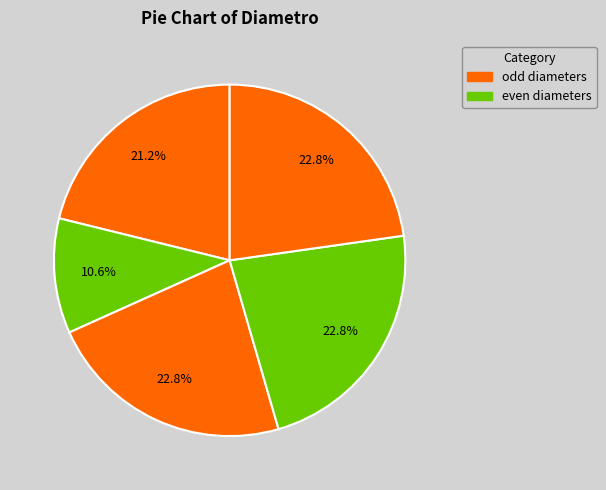

How many slices are in this pie chart?

5